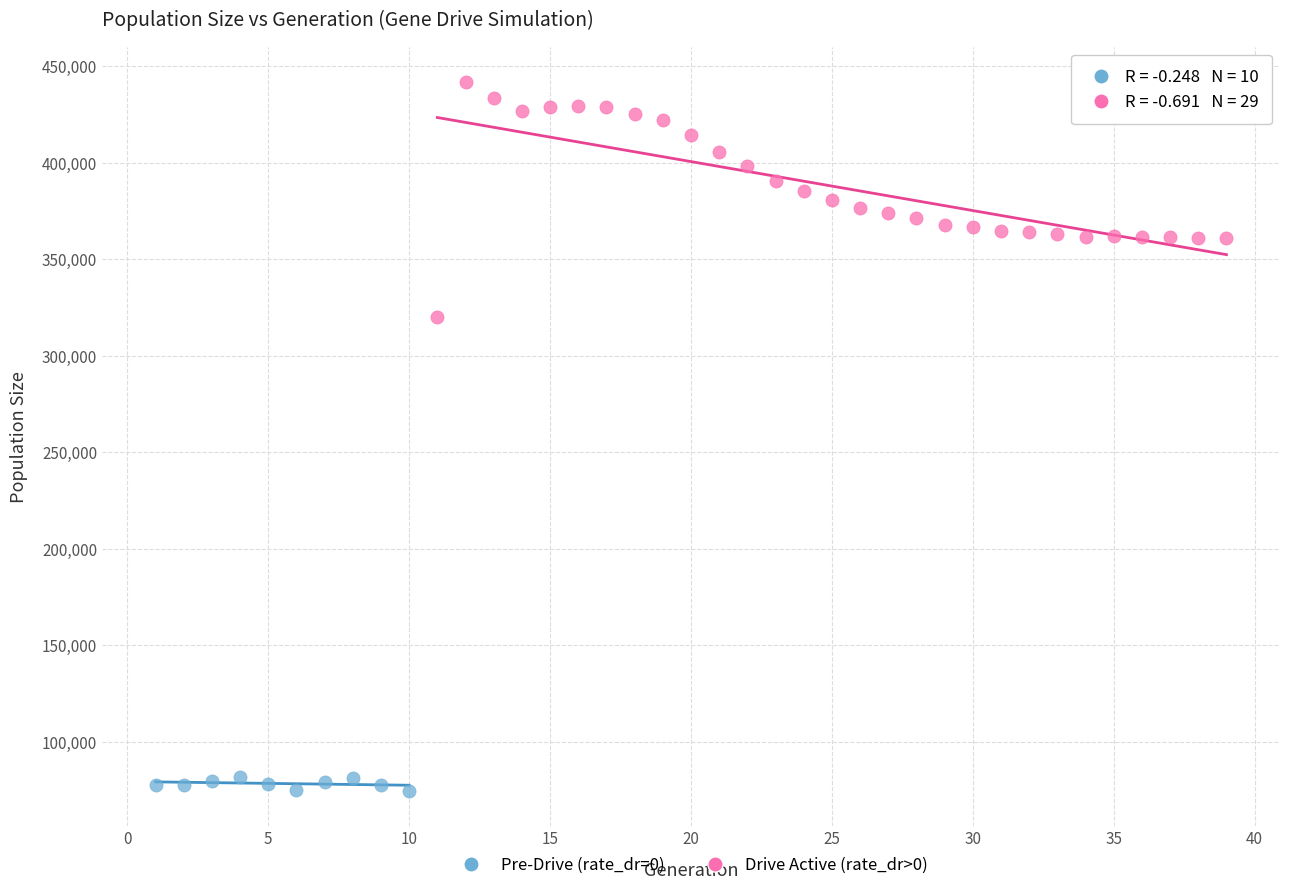

Which series has the largest Y range (max minus min)?

Drive Active (rate_dr>0)